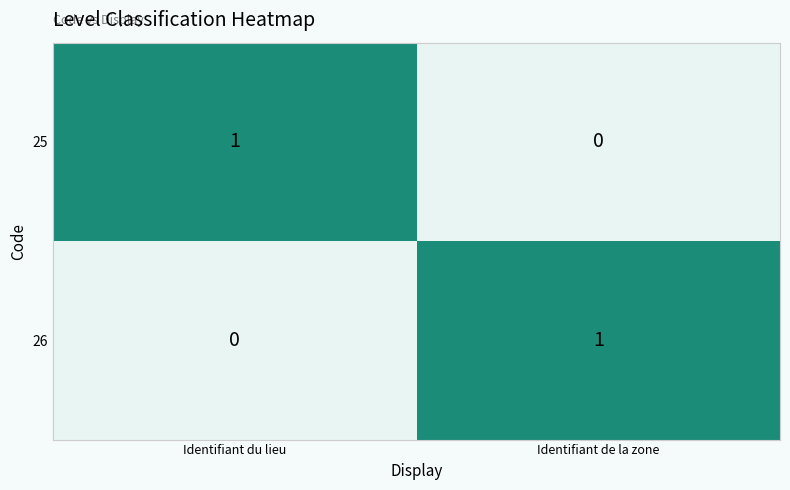

Is it true that 26 equals 1 at Identifiant de la zone?

True